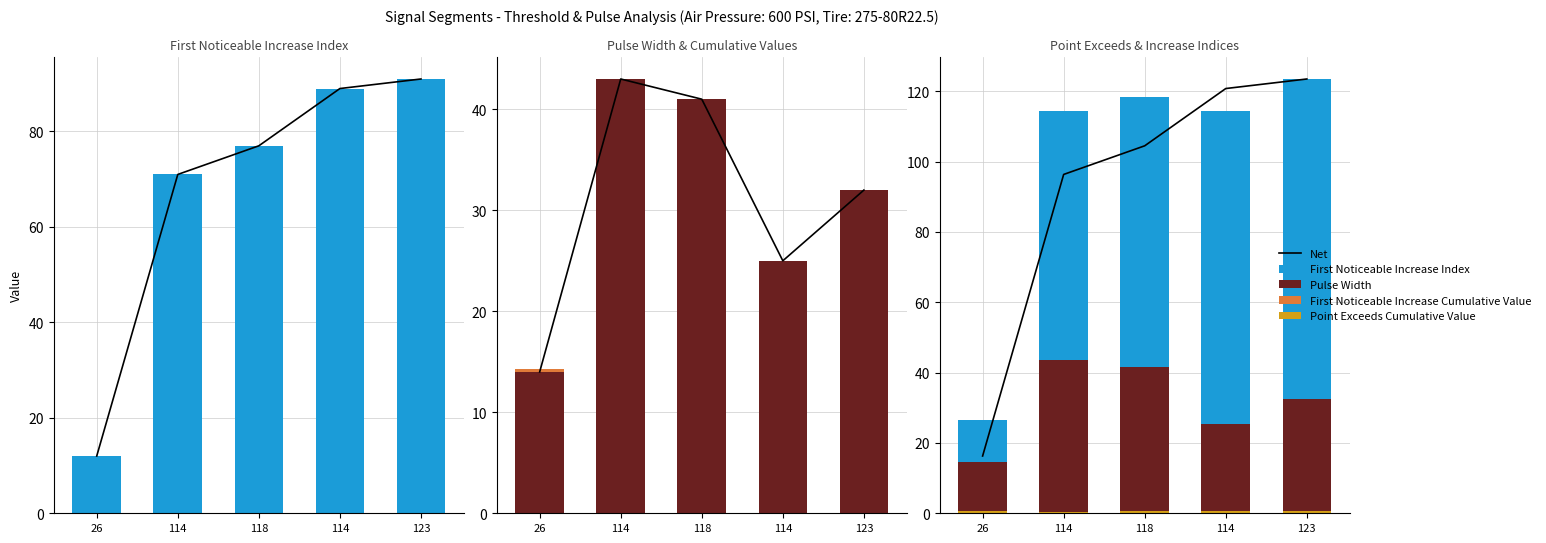

Which has a higher value, 114 or 123?

123